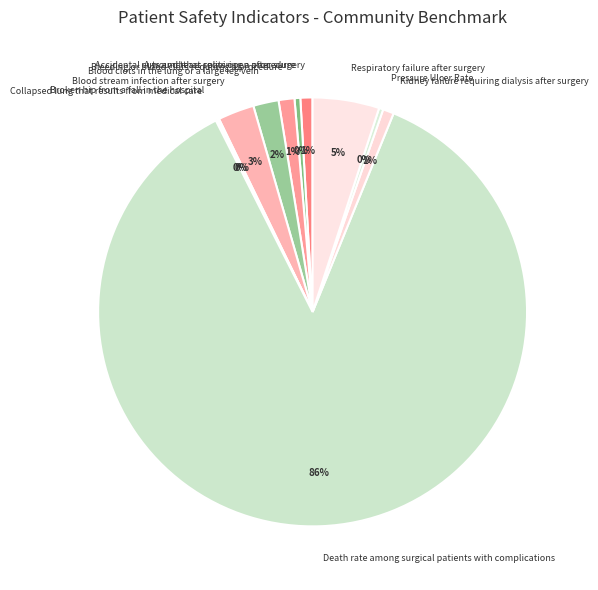

Is it true that Bleeding or blood clots requiring a procedure is 11% of the pie?

False